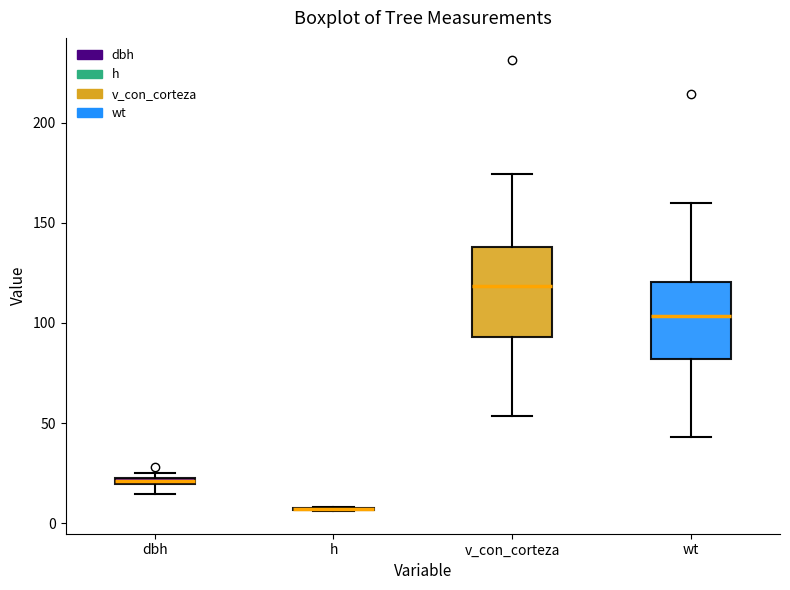

Where does the lower whisker of the box for wt end on the y-axis? The values are not printed on the chart, so give them approximately, as read against the axis.

45